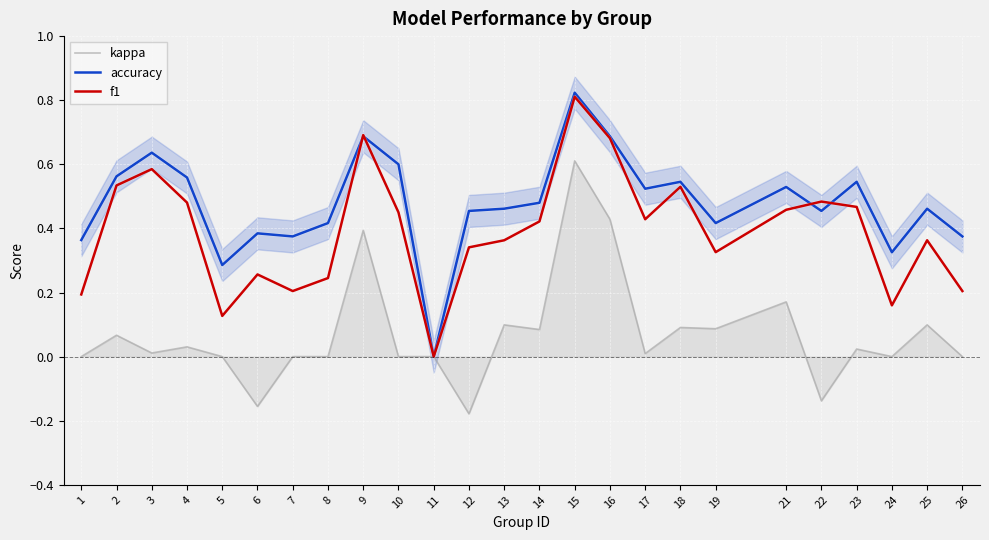

Reading right to left, transcribe all the data shown in this chart.

kappa: 0.0	0.1	0.0	0.0	-0.1	0.2	0.1	0.1	0.0	0.4	0.6	0.1	0.1	-0.2	0.0	0.0	0.4	0.0	0.0	-0.2	0.0	0.0	0.0	0.1	0.0
accuracy: 0.4	0.5	0.3	0.5	0.5	0.5	0.4	0.5	0.5	0.7	0.8	0.5	0.5	0.5	0.0	0.6	0.7	0.4	0.4	0.4	0.3	0.6	0.6	0.6	0.4
f1: 0.2	0.4	0.2	0.5	0.5	0.5	0.3	0.5	0.4	0.7	0.8	0.4	0.4	0.3	0.0	0.5	0.7	0.2	0.2	0.3	0.1	0.5	0.6	0.5	0.2